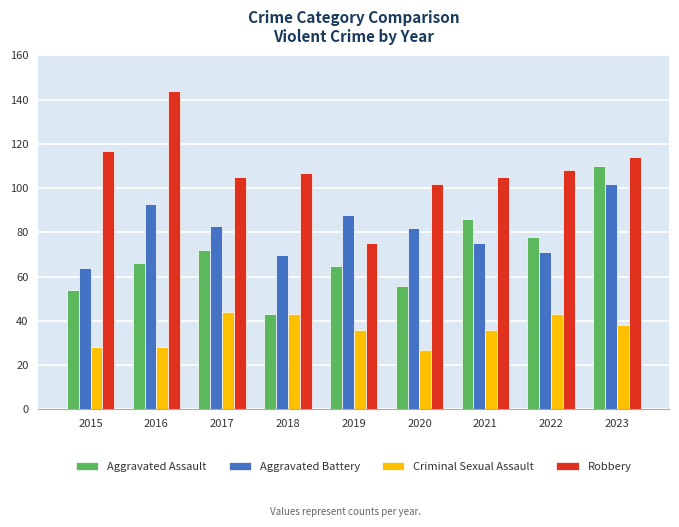

The value of Robbery at 2023 is 114. True or false?

True